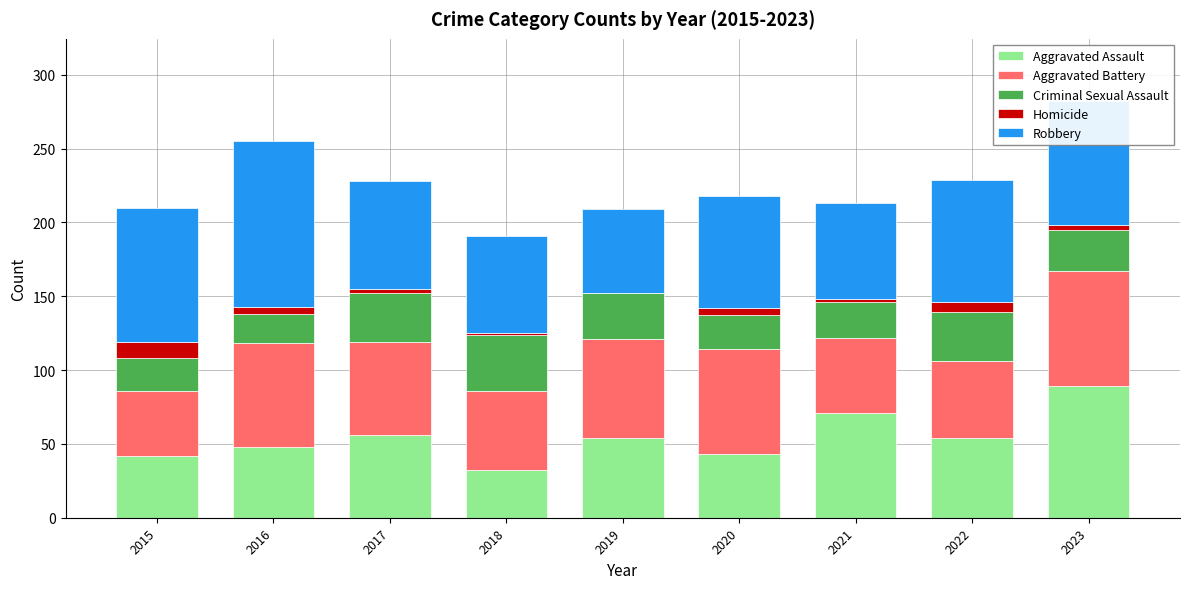

True or false: Aggravated Assault has a value of 145 at 2023.

False